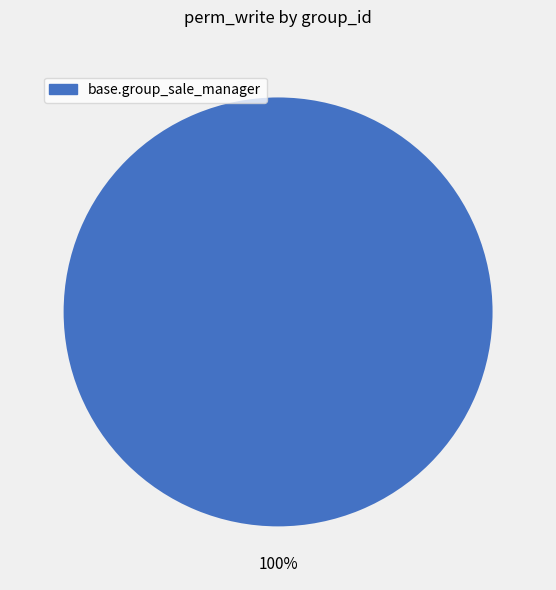

Does any single category account for the majority?

Yes